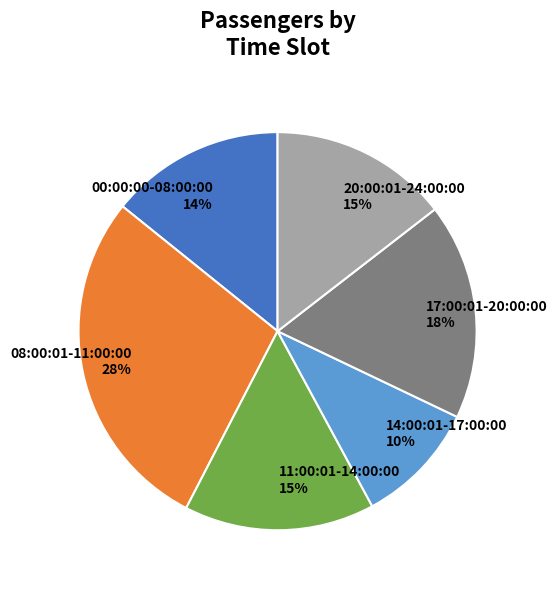

Approximately how many times larger is the value at 14:00:01-17:00:00 compared to 08:00:01-11:00:00?

0.4